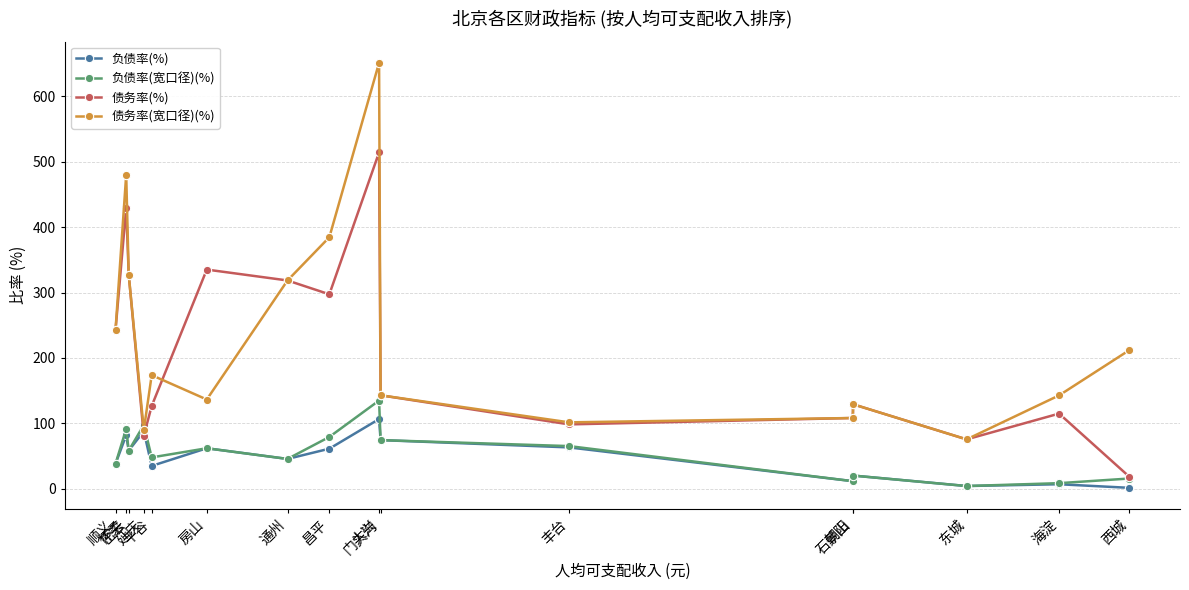

True or false: 负债率(宽口径)(%) has more than 0 interior local peaks.

True